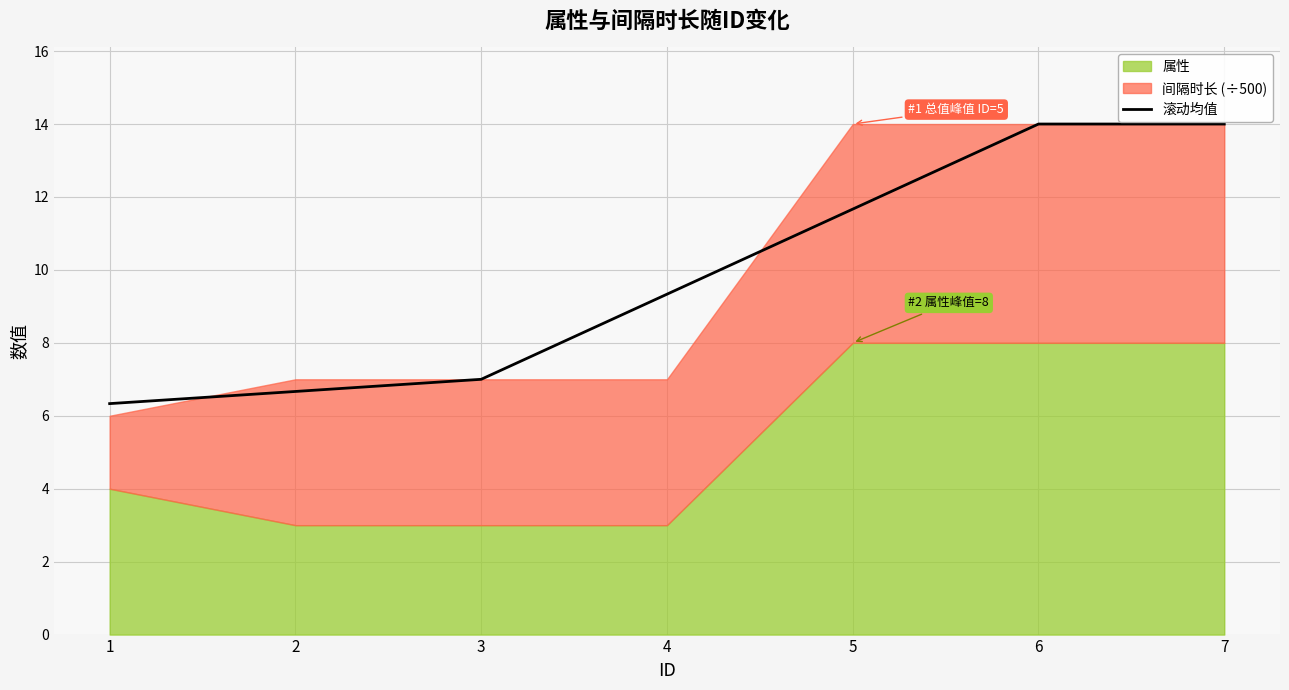

The value at 3 is 1.9. True or false?

False